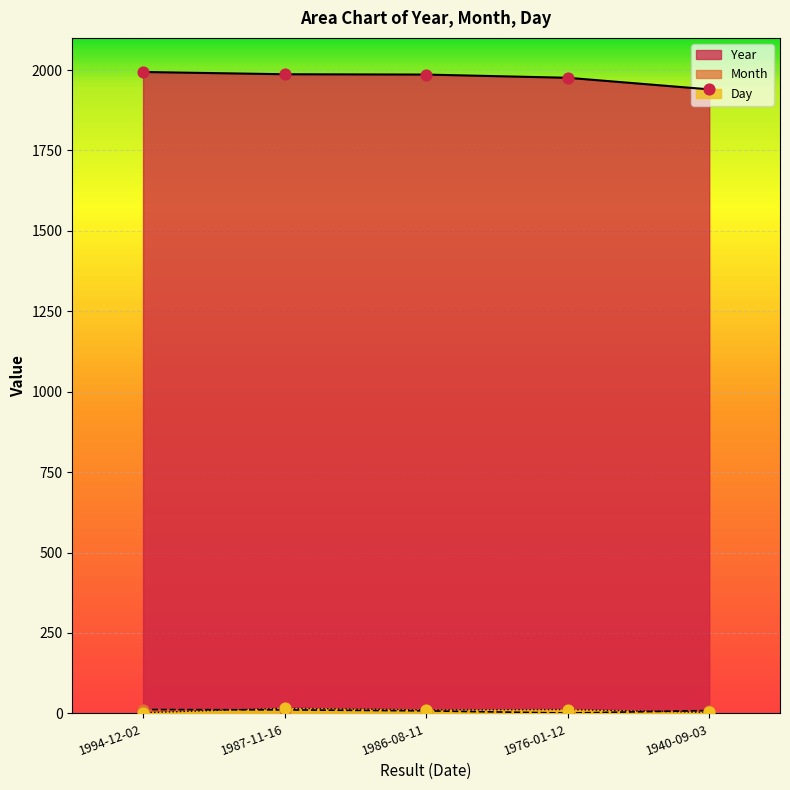

At which category is the sum across all series the highest?

1987-11-16